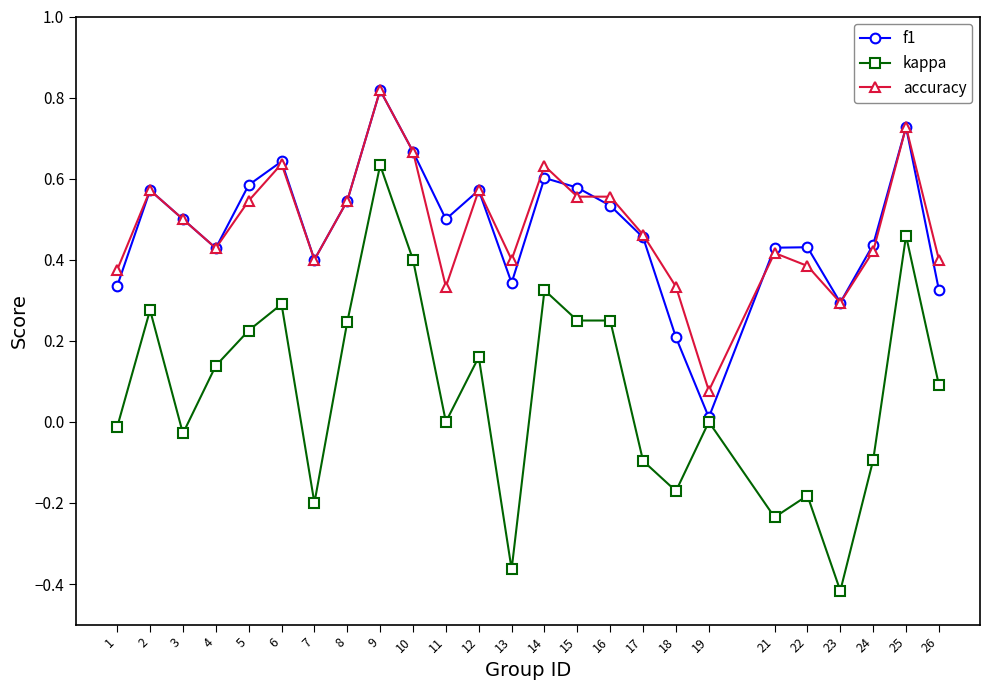

Is it true that accuracy equals 0.2 at 2?

False